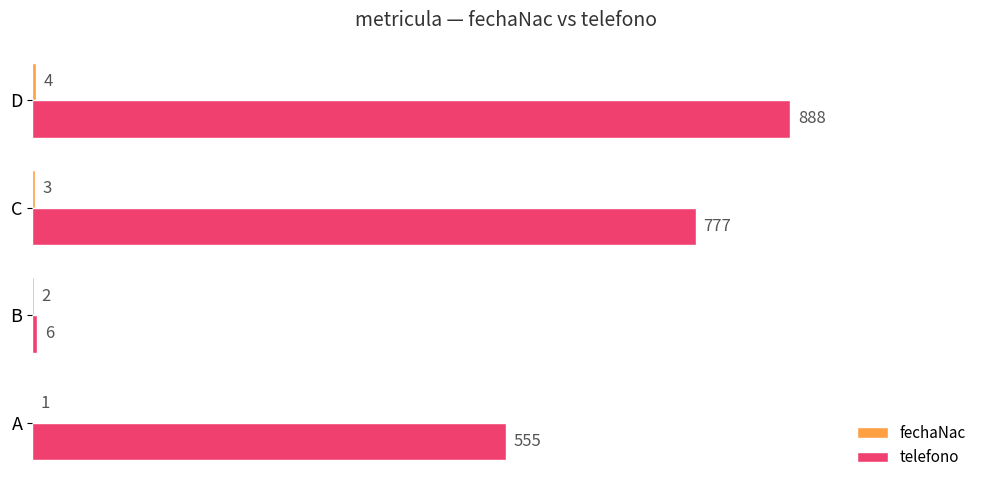

How many data points does each series have?

4